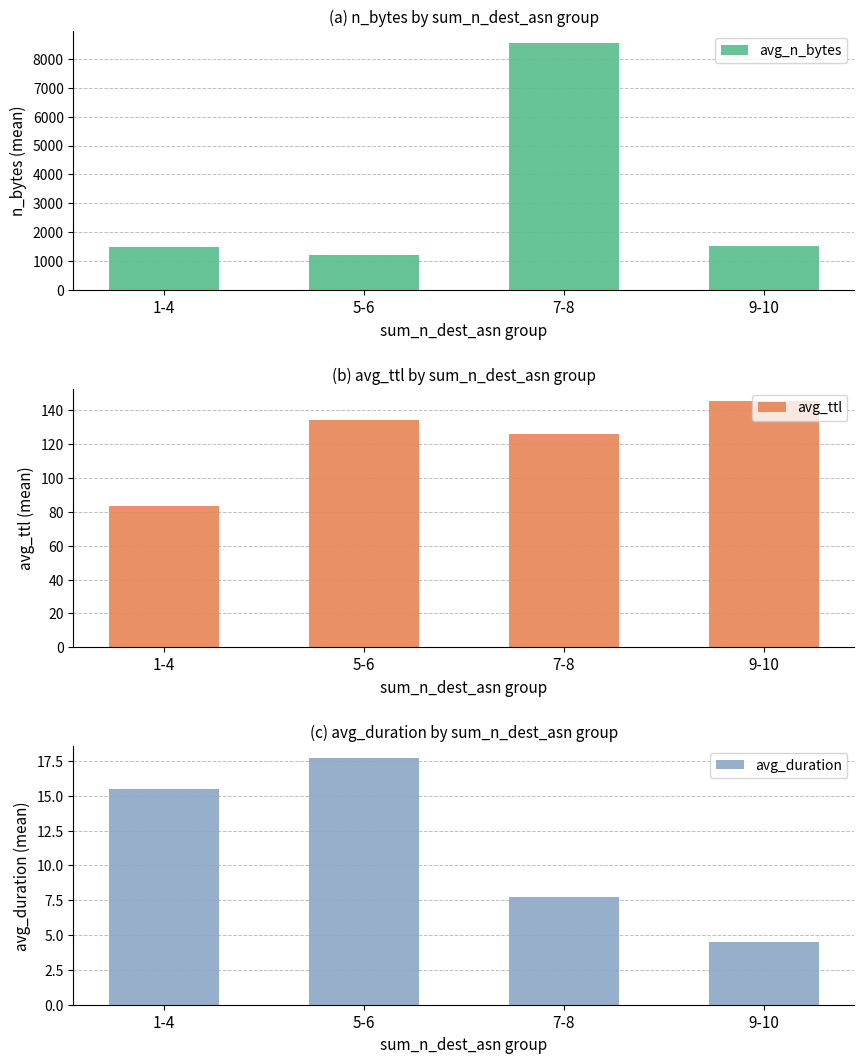

Rank the categories by avg_ttl value from highest to lowest.

9-10, 5-6, 7-8, 1-4